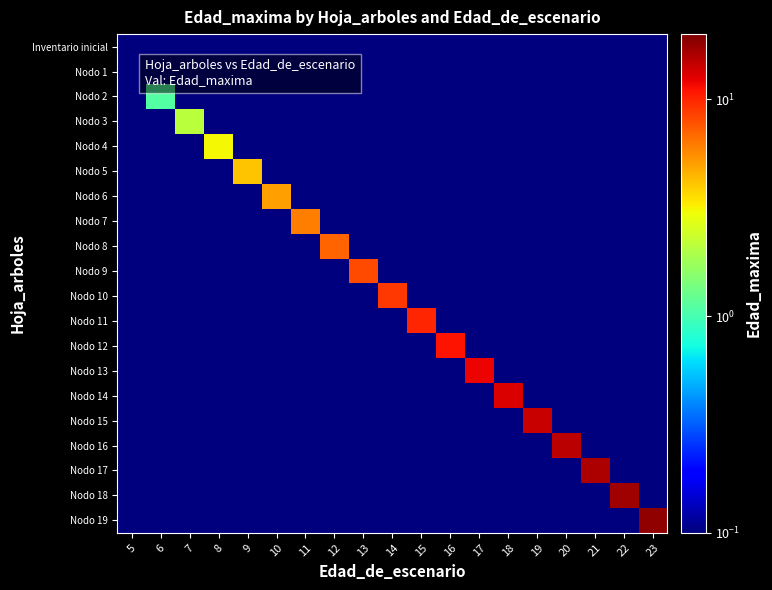

Reading right to left, extract all data points from this chart.

Inventario inicial: 23=0.1	22=0.1	21=0.1	20=0.1	19=0.1	18=0.1	17=0.1	16=0.1	15=0.1	14=0.1	13=0.1	12=0.1	11=0.1	10=0.1	9=0.1	8=0.1	7=0.1	6=0.1	5=0.1
Nodo 1: 23=0.1	22=0.1	21=0.1	20=0.1	19=0.1	18=0.1	17=0.1	16=0.1	15=0.1	14=0.1	13=0.1	12=0.1	11=0.1	10=0.1	9=0.1	8=0.1	7=0.1	6=0.1	5=0.1
Nodo 2: 23=0.1	22=0.1	21=0.1	20=0.1	19=0.1	18=0.1	17=0.1	16=0.1	15=0.1	14=0.1	13=0.1	12=0.1	11=0.1	10=0.1	9=0.1	8=0.1	7=0.1	6=1.1	5=0.1
Nodo 3: 23=0.1	22=0.1	21=0.1	20=0.1	19=0.1	18=0.1	17=0.1	16=0.1	15=0.1	14=0.1	13=0.1	12=0.1	11=0.1	10=0.1	9=0.1	8=0.1	7=2.1	6=0.1	5=0.1
Nodo 4: 23=0.1	22=0.1	21=0.1	20=0.1	19=0.1	18=0.1	17=0.1	16=0.1	15=0.1	14=0.1	13=0.1	12=0.1	11=0.1	10=0.1	9=0.1	8=3.1	7=0.1	6=0.1	5=0.1
Nodo 5: 23=0.1	22=0.1	21=0.1	20=0.1	19=0.1	18=0.1	17=0.1	16=0.1	15=0.1	14=0.1	13=0.1	12=0.1	11=0.1	10=0.1	9=4.1	8=0.1	7=0.1	6=0.1	5=0.1
Nodo 6: 23=0.1	22=0.1	21=0.1	20=0.1	19=0.1	18=0.1	17=0.1	16=0.1	15=0.1	14=0.1	13=0.1	12=0.1	11=0.1	10=5.1	9=0.1	8=0.1	7=0.1	6=0.1	5=0.1
Nodo 7: 23=0.1	22=0.1	21=0.1	20=0.1	19=0.1	18=0.1	17=0.1	16=0.1	15=0.1	14=0.1	13=0.1	12=0.1	11=6.1	10=0.1	9=0.1	8=0.1	7=0.1	6=0.1	5=0.1
Nodo 8: 23=0.1	22=0.1	21=0.1	20=0.1	19=0.1	18=0.1	17=0.1	16=0.1	15=0.1	14=0.1	13=0.1	12=7.1	11=0.1	10=0.1	9=0.1	8=0.1	7=0.1	6=0.1	5=0.1
Nodo 9: 23=0.1	22=0.1	21=0.1	20=0.1	19=0.1	18=0.1	17=0.1	16=0.1	15=0.1	14=0.1	13=8.1	12=0.1	11=0.1	10=0.1	9=0.1	8=0.1	7=0.1	6=0.1	5=0.1
Nodo 10: 23=0.1	22=0.1	21=0.1	20=0.1	19=0.1	18=0.1	17=0.1	16=0.1	15=0.1	14=9.1	13=0.1	12=0.1	11=0.1	10=0.1	9=0.1	8=0.1	7=0.1	6=0.1	5=0.1
Nodo 11: 23=0.1	22=0.1	21=0.1	20=0.1	19=0.1	18=0.1	17=0.1	16=0.1	15=10.1	14=0.1	13=0.1	12=0.1	11=0.1	10=0.1	9=0.1	8=0.1	7=0.1	6=0.1	5=0.1
Nodo 12: 23=0.1	22=0.1	21=0.1	20=0.1	19=0.1	18=0.1	17=0.1	16=11.1	15=0.1	14=0.1	13=0.1	12=0.1	11=0.1	10=0.1	9=0.1	8=0.1	7=0.1	6=0.1	5=0.1
Nodo 13: 23=0.1	22=0.1	21=0.1	20=0.1	19=0.1	18=0.1	17=12.1	16=0.1	15=0.1	14=0.1	13=0.1	12=0.1	11=0.1	10=0.1	9=0.1	8=0.1	7=0.1	6=0.1	5=0.1
Nodo 14: 23=0.1	22=0.1	21=0.1	20=0.1	19=0.1	18=13.1	17=0.1	16=0.1	15=0.1	14=0.1	13=0.1	12=0.1	11=0.1	10=0.1	9=0.1	8=0.1	7=0.1	6=0.1	5=0.1
Nodo 15: 23=0.1	22=0.1	21=0.1	20=0.1	19=14.1	18=0.1	17=0.1	16=0.1	15=0.1	14=0.1	13=0.1	12=0.1	11=0.1	10=0.1	9=0.1	8=0.1	7=0.1	6=0.1	5=0.1
Nodo 16: 23=0.1	22=0.1	21=0.1	20=15.1	19=0.1	18=0.1	17=0.1	16=0.1	15=0.1	14=0.1	13=0.1	12=0.1	11=0.1	10=0.1	9=0.1	8=0.1	7=0.1	6=0.1	5=0.1
Nodo 17: 23=0.1	22=0.1	21=16.1	20=0.1	19=0.1	18=0.1	17=0.1	16=0.1	15=0.1	14=0.1	13=0.1	12=0.1	11=0.1	10=0.1	9=0.1	8=0.1	7=0.1	6=0.1	5=0.1
Nodo 18: 23=0.1	22=17.1	21=0.1	20=0.1	19=0.1	18=0.1	17=0.1	16=0.1	15=0.1	14=0.1	13=0.1	12=0.1	11=0.1	10=0.1	9=0.1	8=0.1	7=0.1	6=0.1	5=0.1
Nodo 19: 23=18.1	22=0.1	21=0.1	20=0.1	19=0.1	18=0.1	17=0.1	16=0.1	15=0.1	14=0.1	13=0.1	12=0.1	11=0.1	10=0.1	9=0.1	8=0.1	7=0.1	6=0.1	5=0.1